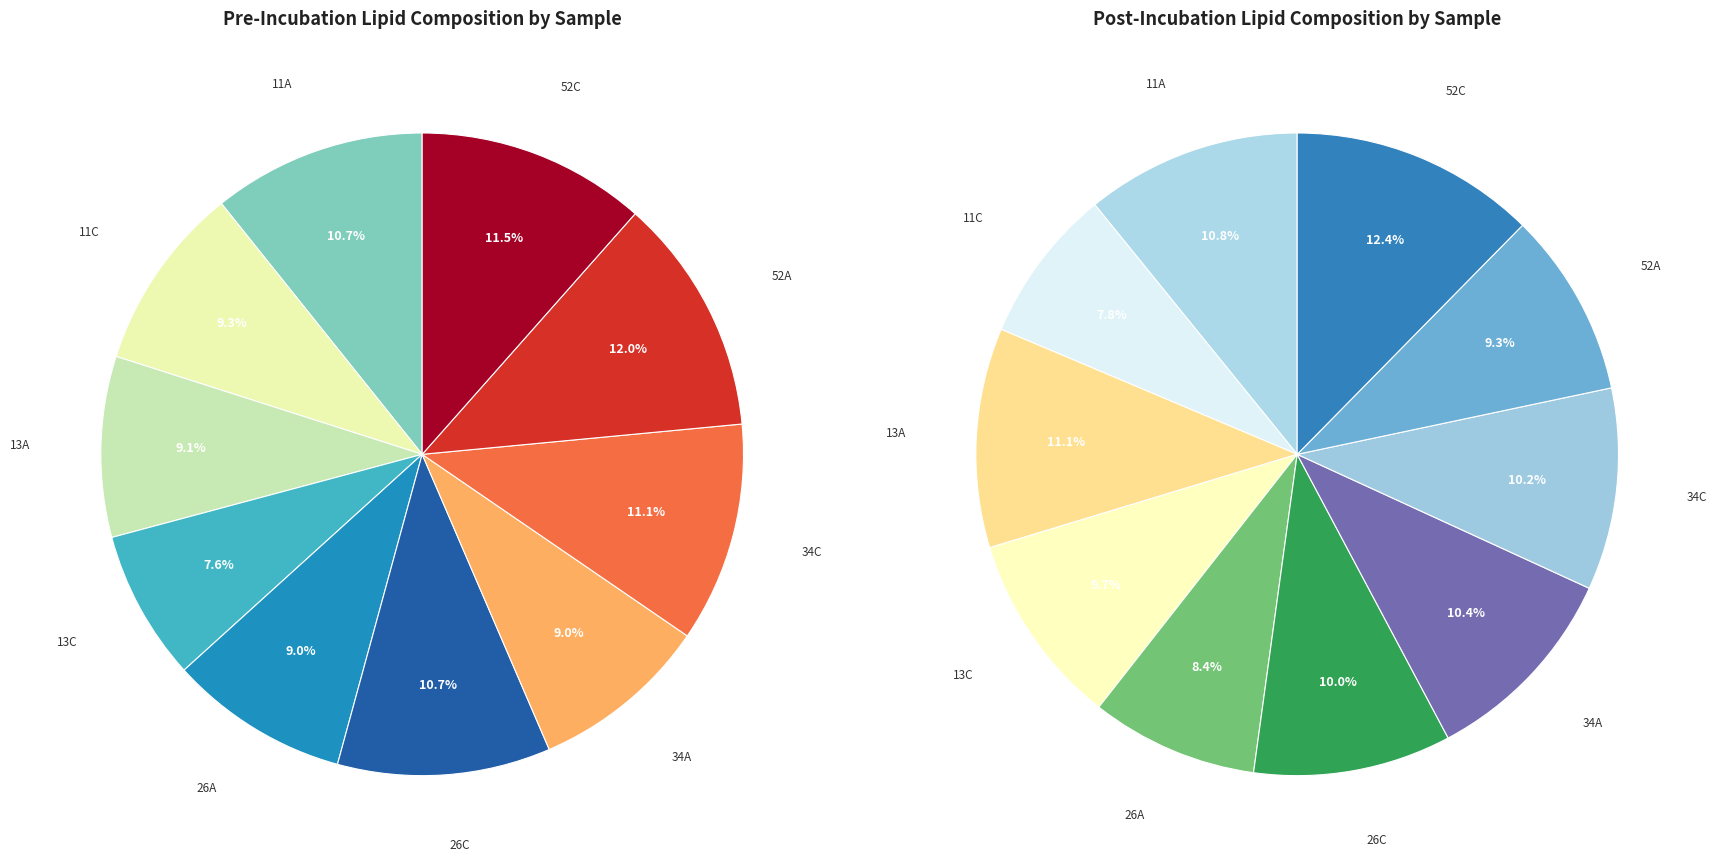

To the nearest percent, what is the average slice percentage?

10%